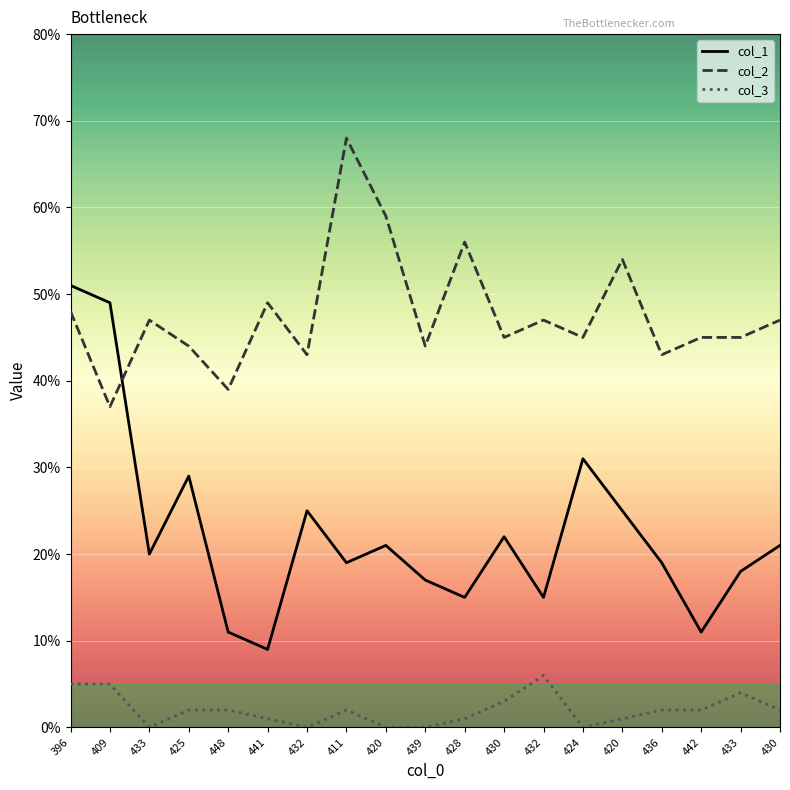

Which series has the largest range (max minus min)?

col_1